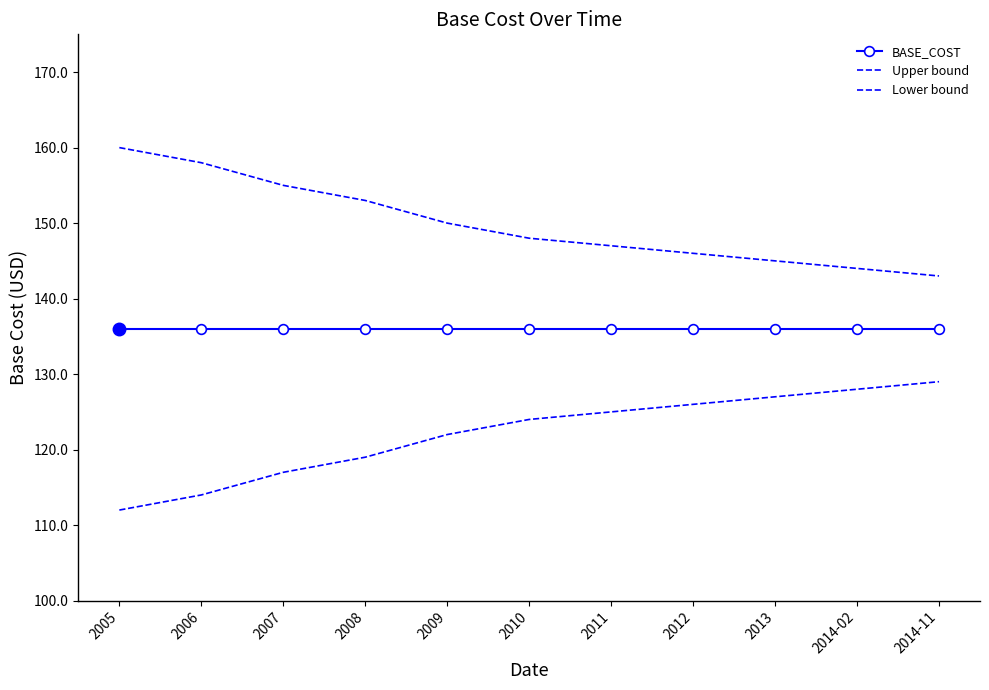

True or false: Lower bound and BASE_COST cross at least once.

False